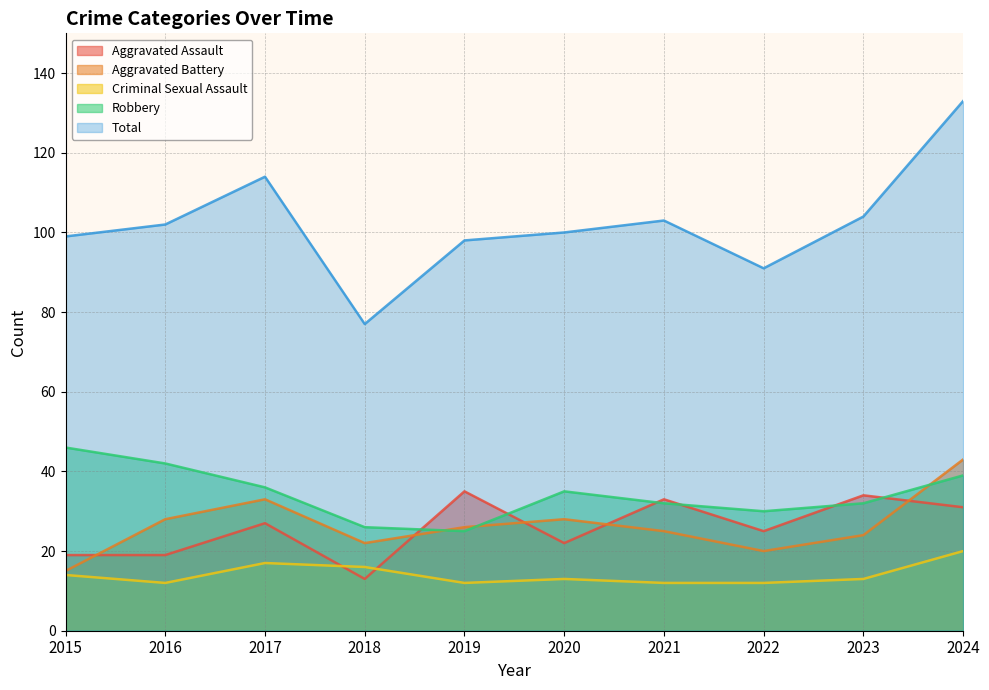

Between 2017 and 2016, which is larger?

2017